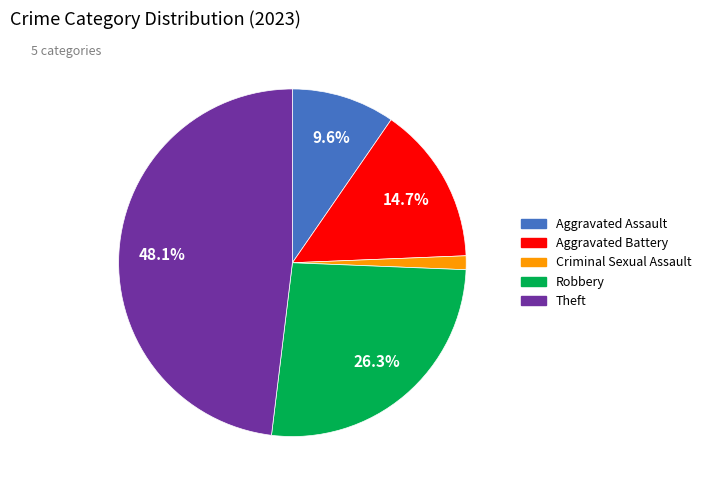

Is there any slice that represents more than half of the pie?

No